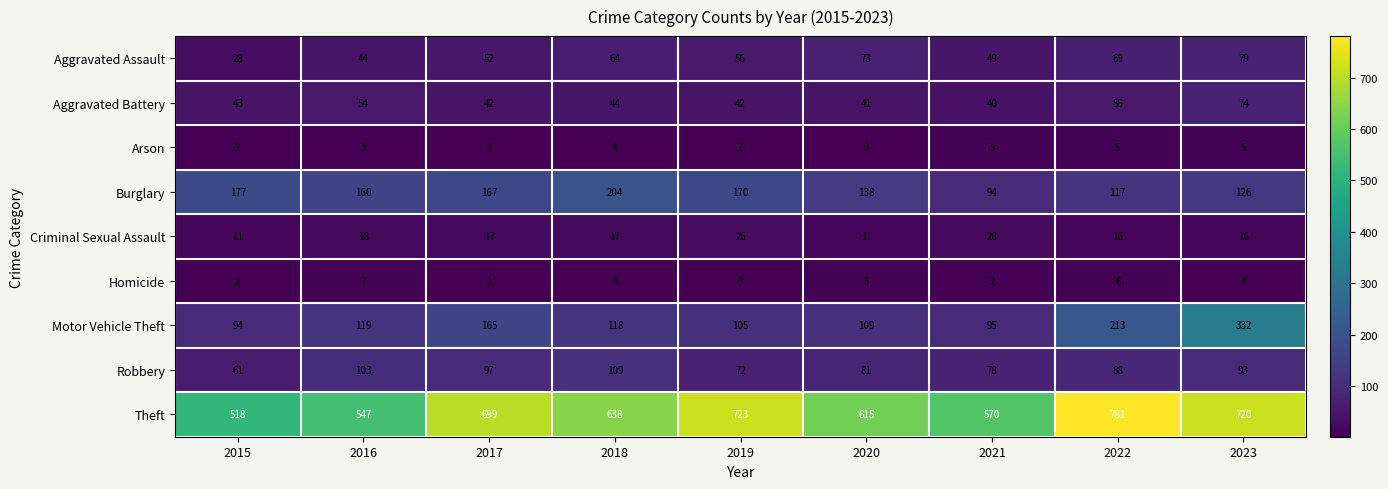

How many data points in Motor Vehicle Theft are less than 118?

4